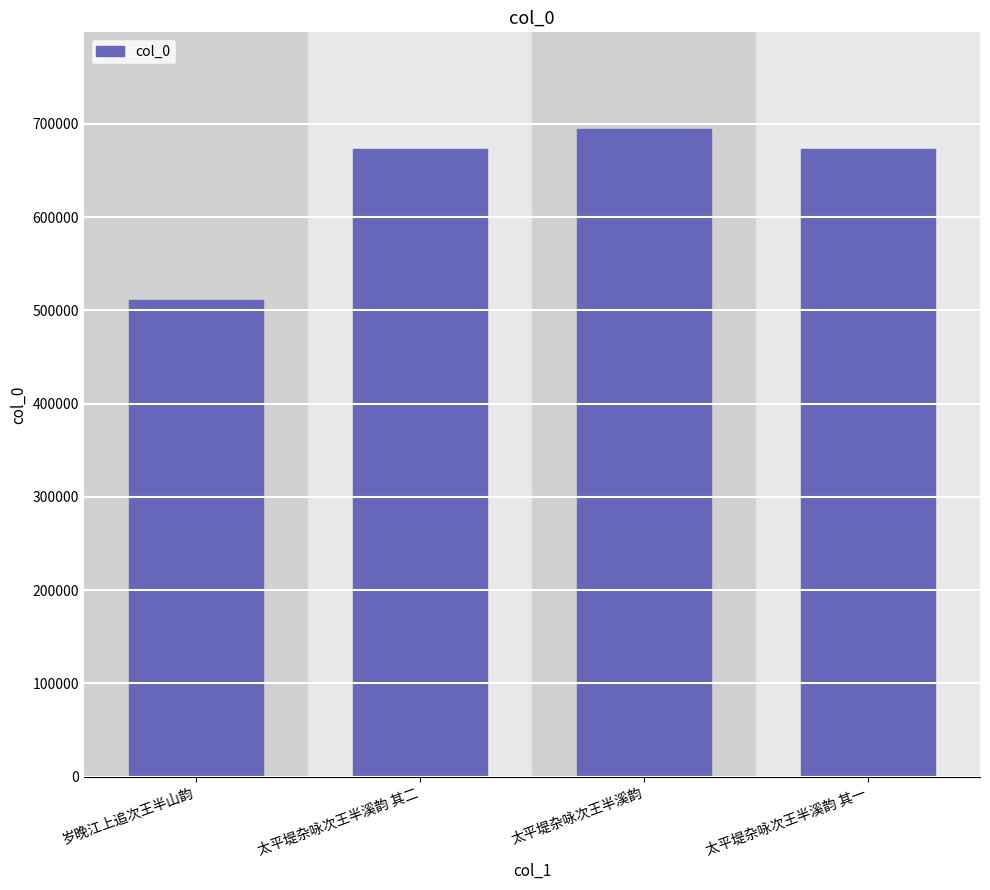

What is the smallest value displayed?

510645